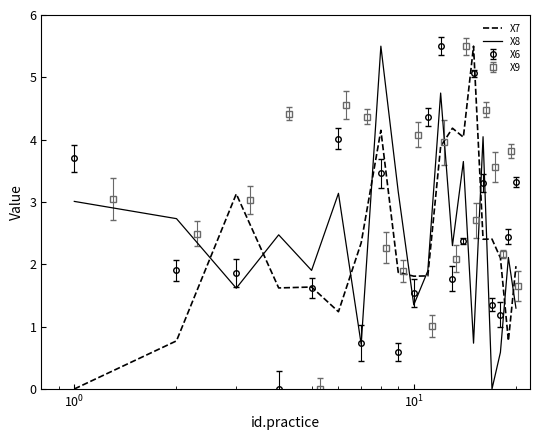

True or false: X8 and X7 intersect in this chart.

True